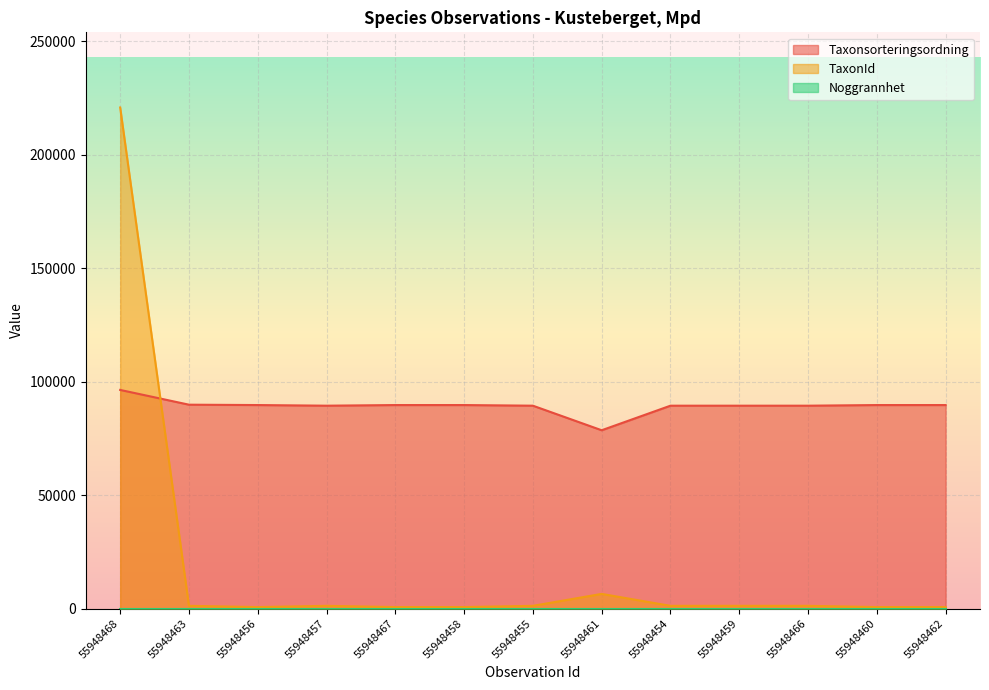

At which category does TaxonId reach its first local peak?

55948457